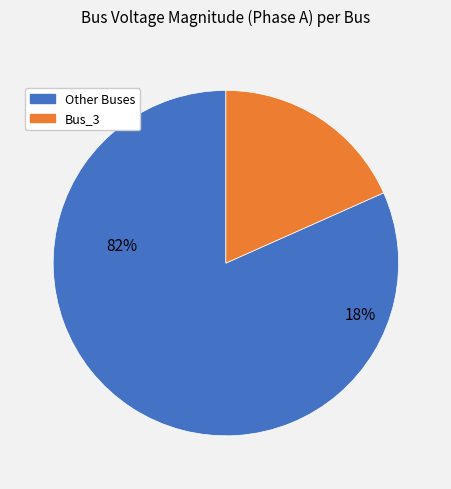

Which slice is the smallest?

Bus_3